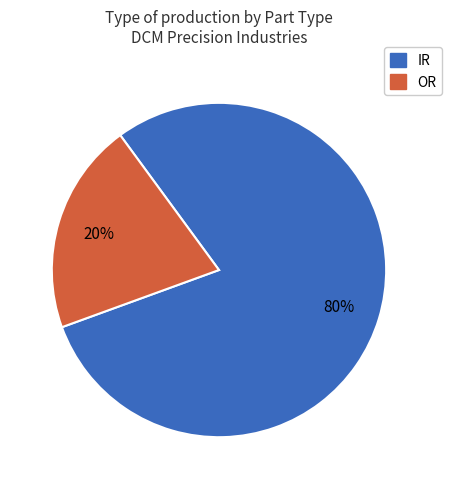

Does any single category account for the majority?

Yes